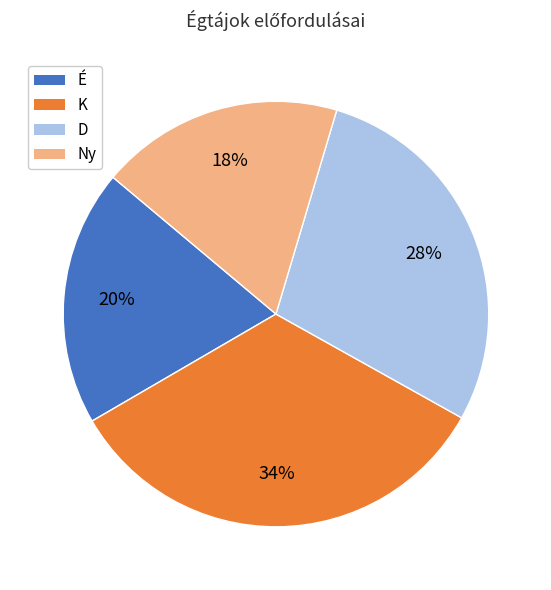

Is it true that K is 26% of the pie?

False